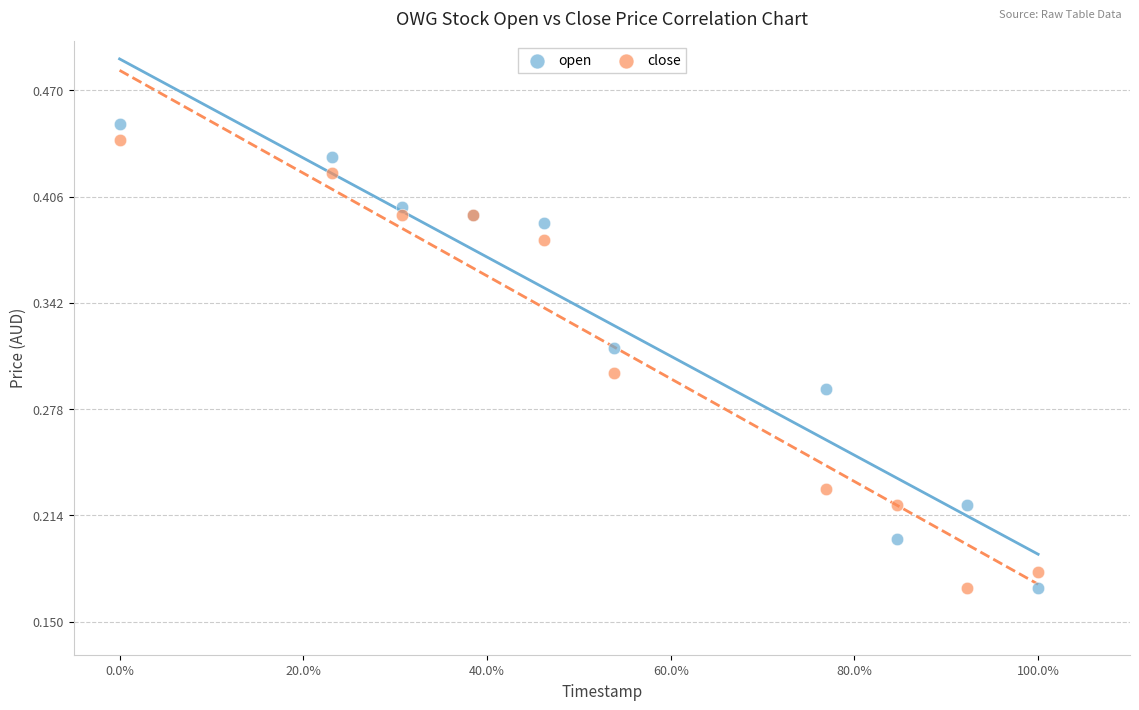

What are all the series names shown in the legend?

open, close